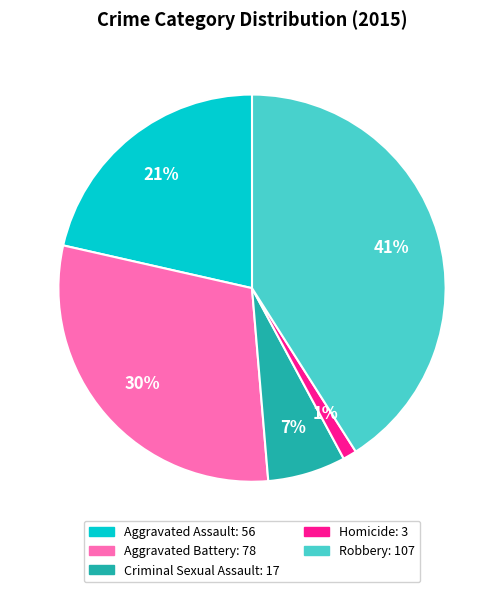

What percentage is the Robbery slice, to the nearest percent?

41%